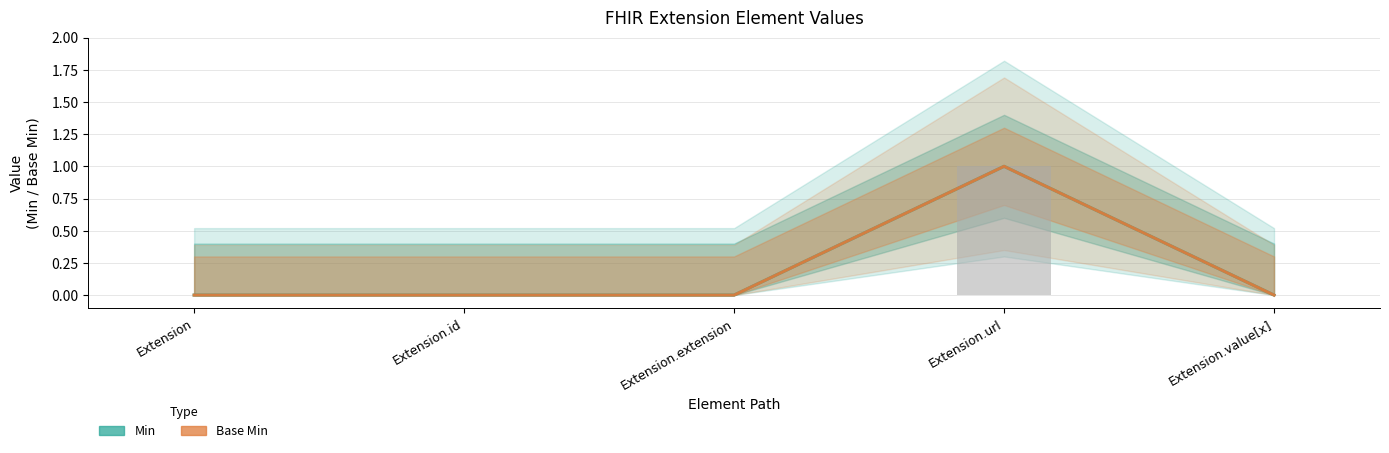

Rank the series by their maximum value, from highest to lowest.

Min, Base Min